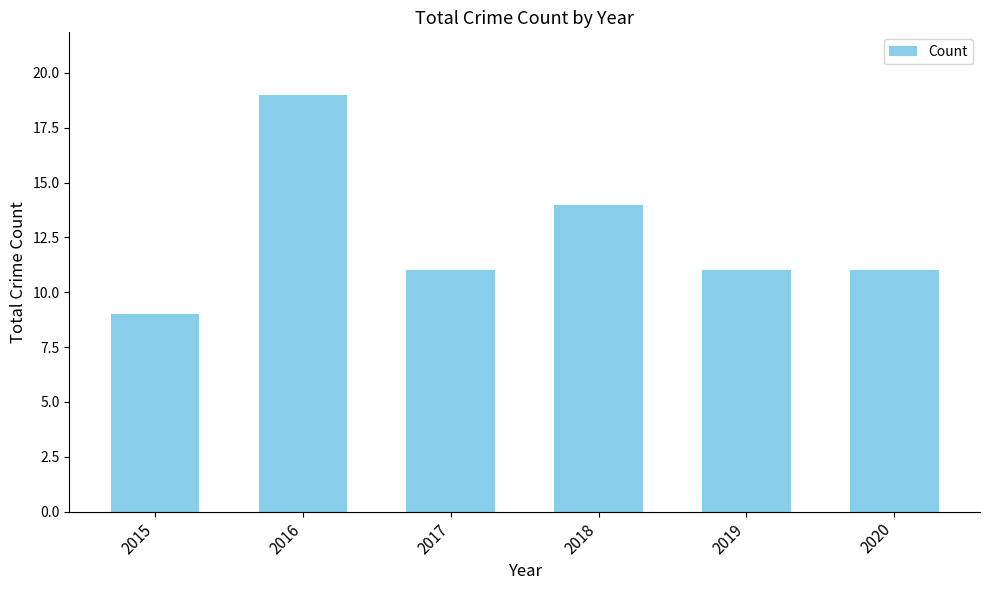

Where is the data nearest to the value 14?

2018